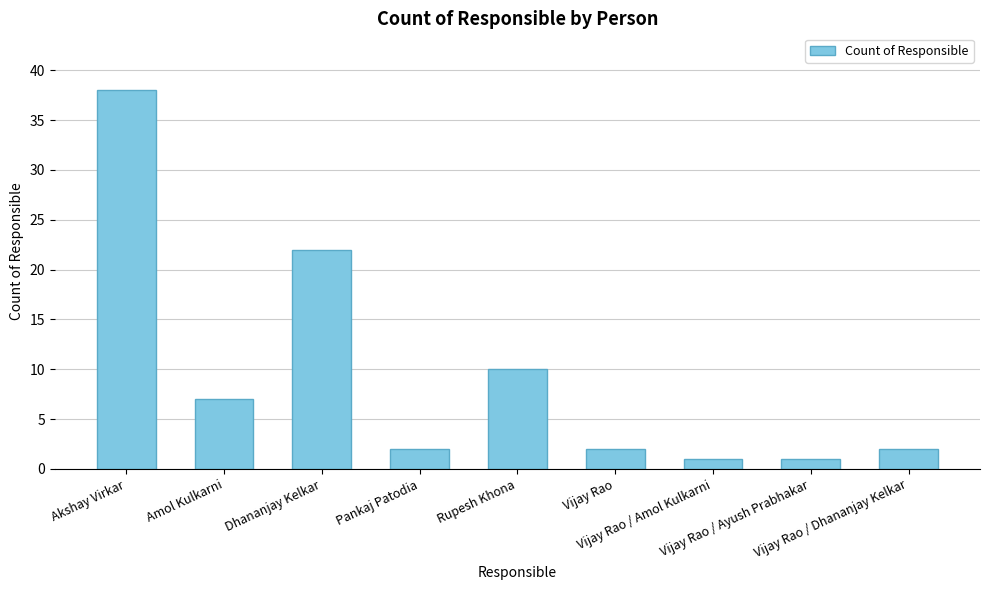

What is the change in value from Amol Kulkarni to Vijay Rao / Ayush Prabhakar?

-6